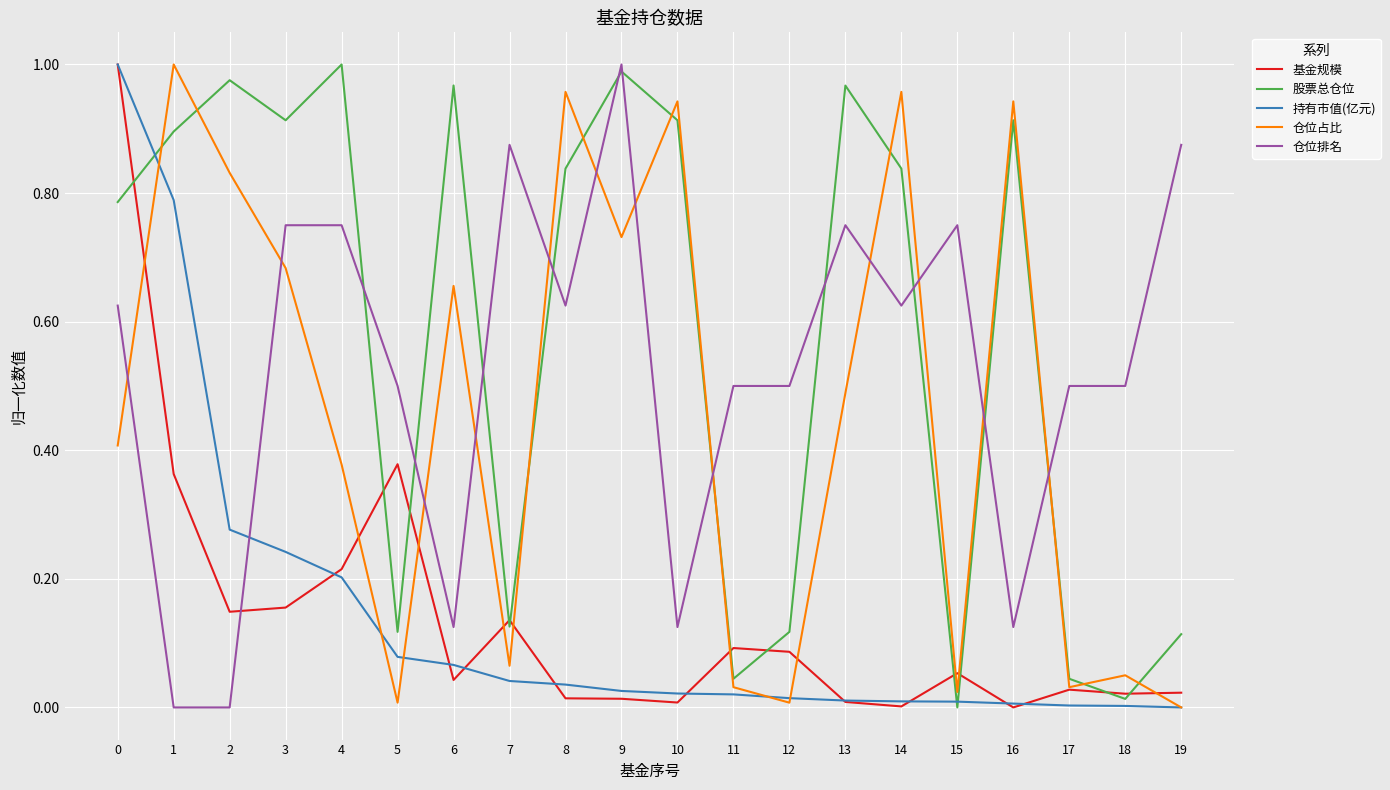

Between which two adjacent categories do 股票总仓位 and 仓位排名 first intersect?

4 and 5